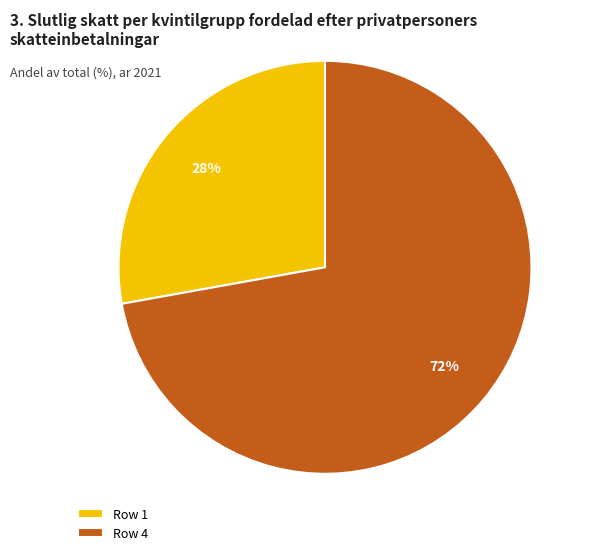

How many segments does this pie chart have?

2